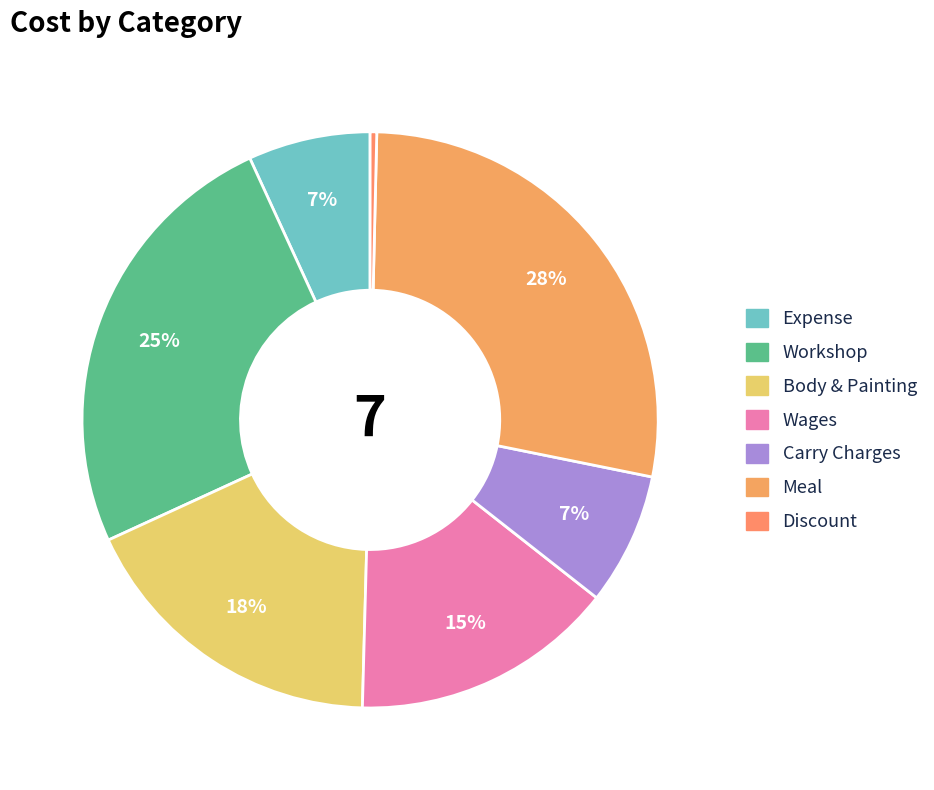

Is there a majority slice in this chart?

No